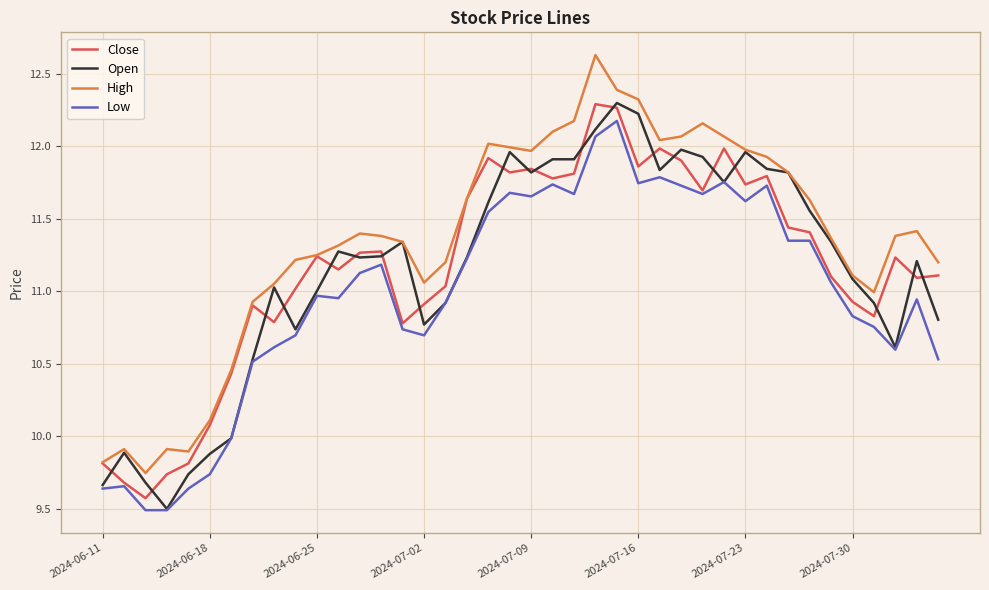

Which series has the largest total across all categories?

High